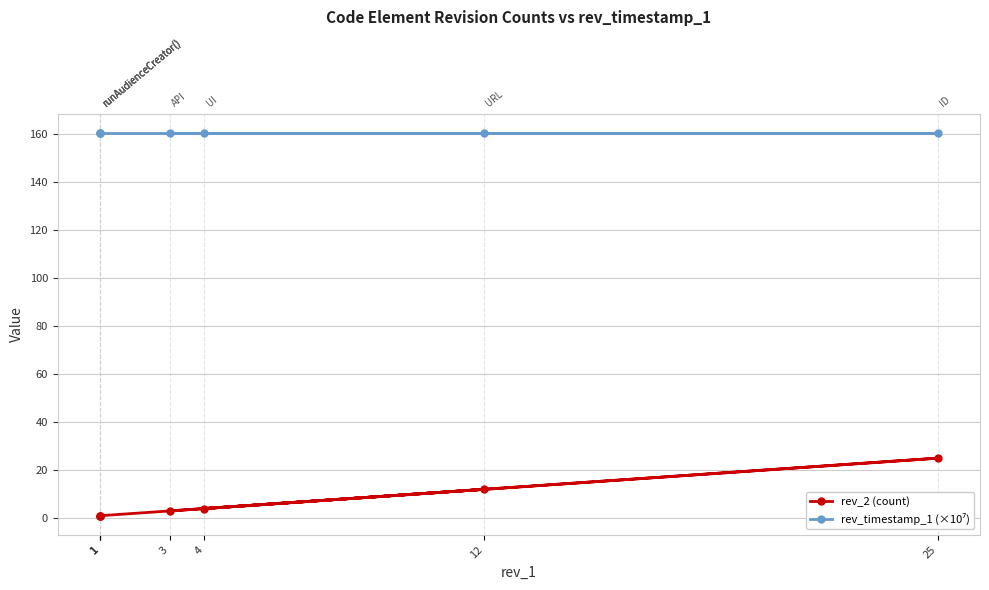

Reading left to right, list all the values displayed in this chart.

rev_2 (count): 3.0	25.0	4.0	12.0	1.0	1.0	1.0
rev_timestamp_1 (×10⁷): 160.6	160.6	160.6	160.6	160.6	160.6	160.6